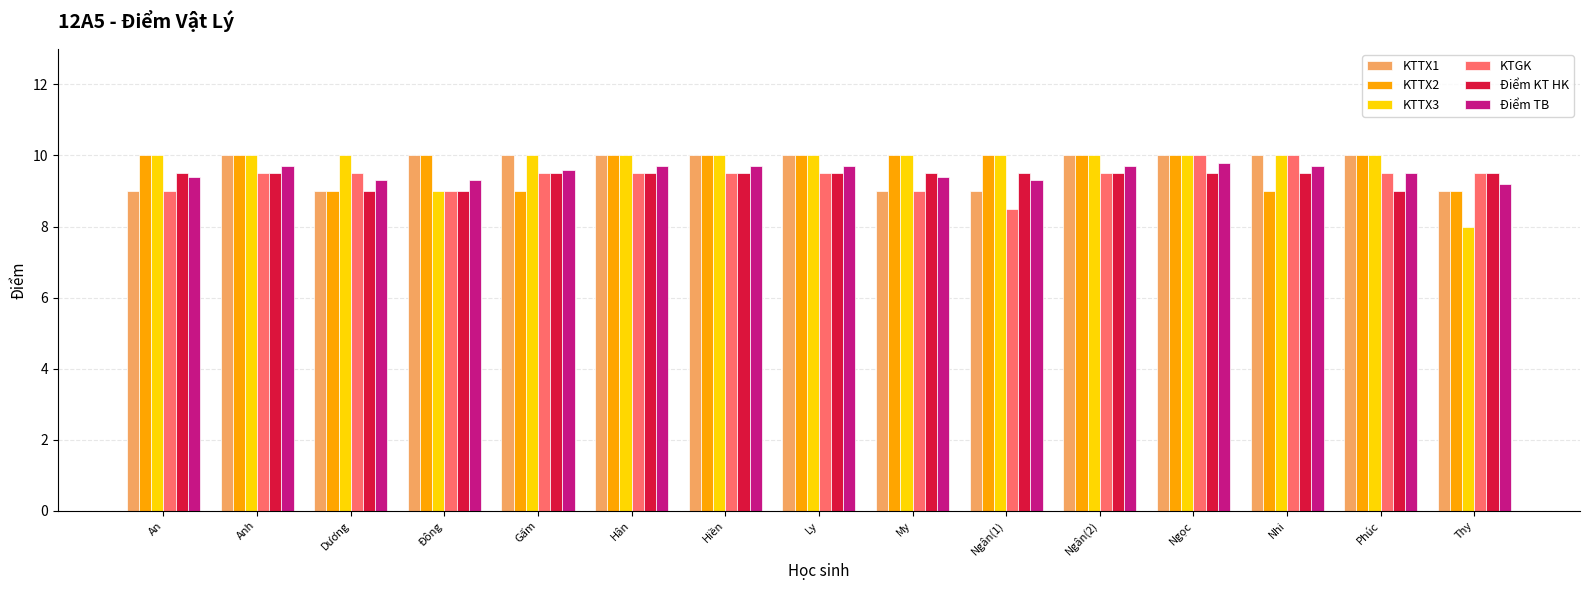

How many categories are shown in the chart?

15